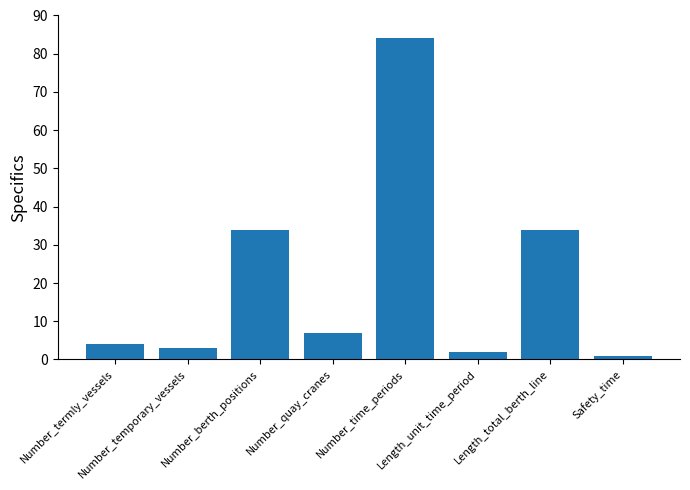

At which category does the chart reach its peak across all series?

Number_time_periods